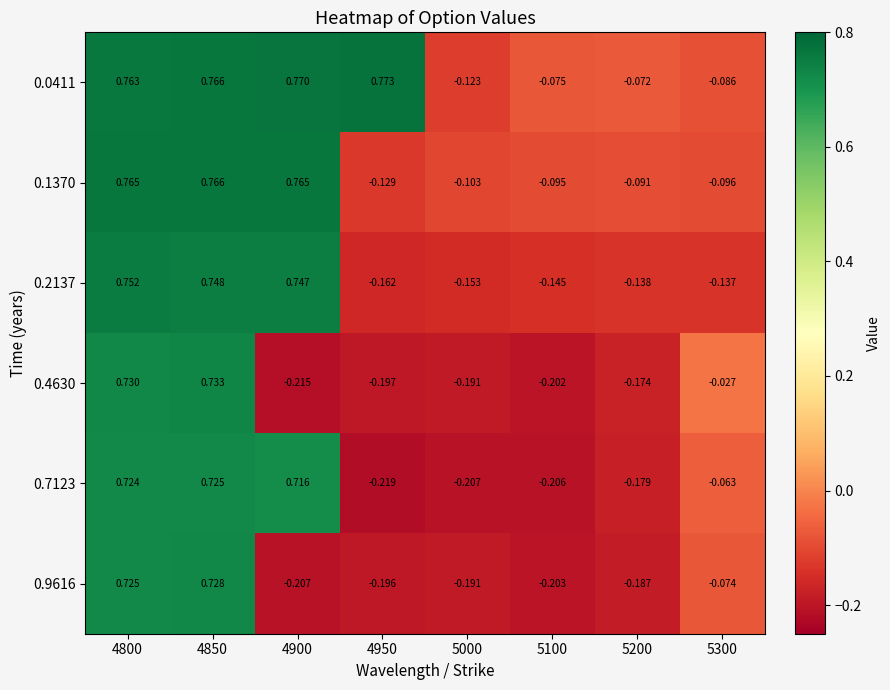

Is the value of 0.1370 at 4950 greater than the value of 0.2137 at 4950?

Yes